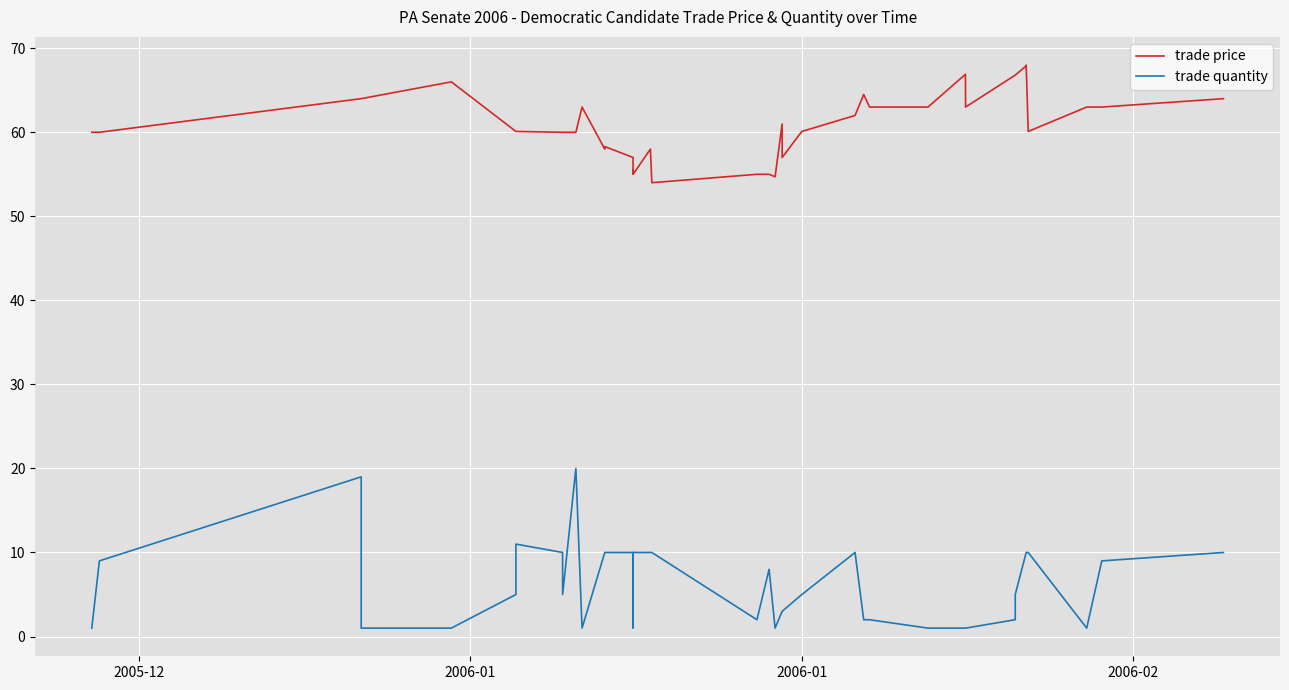

What is the maximum value shown in the chart?

68.0